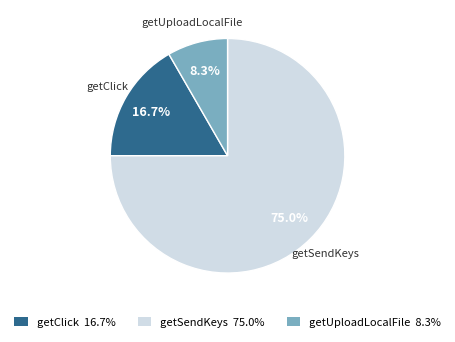

What percentage is NOT represented by getClick?

83.3%